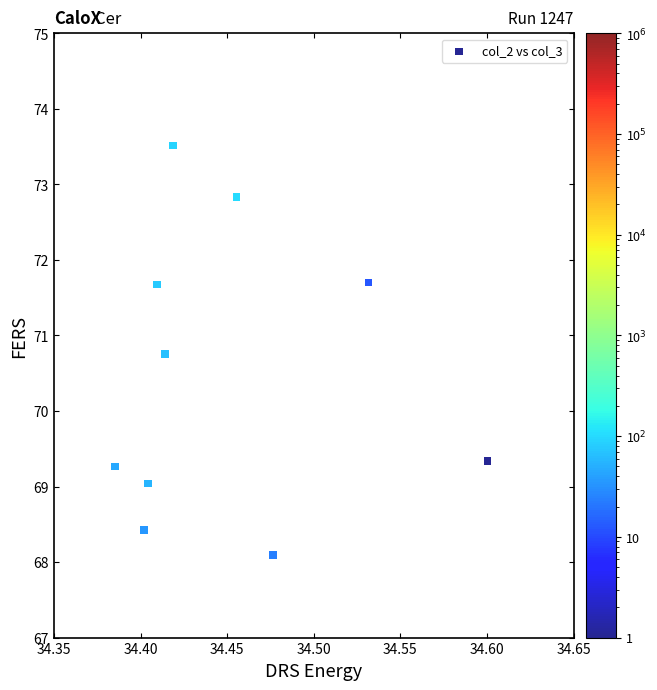

What is the average Y value?

70.5